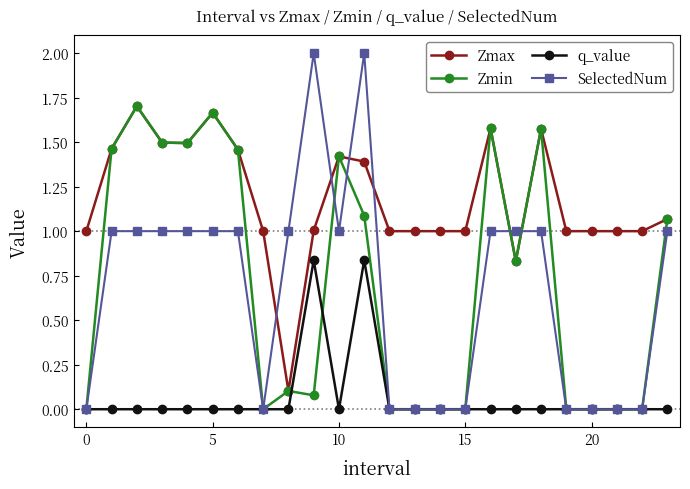

What is the maximum value shown in the chart?

2.0